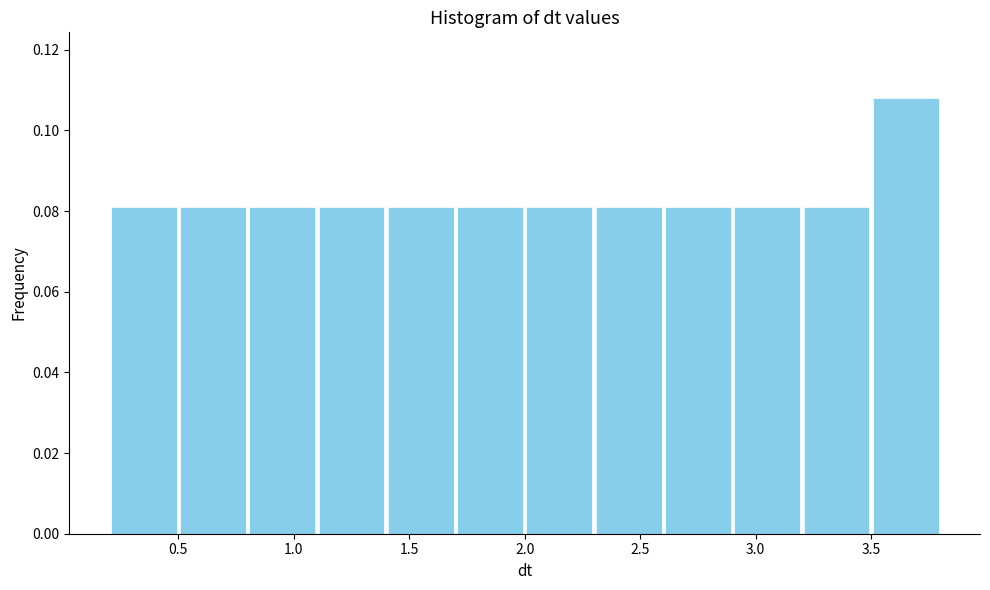

Reading left to right, list every bar in this chart as the range it spans on the x-axis followed by its height. The values are not printed on the chart, so give them approximately, as read against the axis.

0.2 to 0.5: 0.082
0.5 to 0.8: 0.082
0.8 to 1.1: 0.082
1.1 to 1.4: 0.082
1.4 to 1.7: 0.082
1.7 to 2.0: 0.082
2.0 to 2.3: 0.082
2.3 to 2.6: 0.082
2.6 to 2.9: 0.082
2.9 to 3.2: 0.082
3.2 to 3.5: 0.082
3.5 to 3.8: 0.108